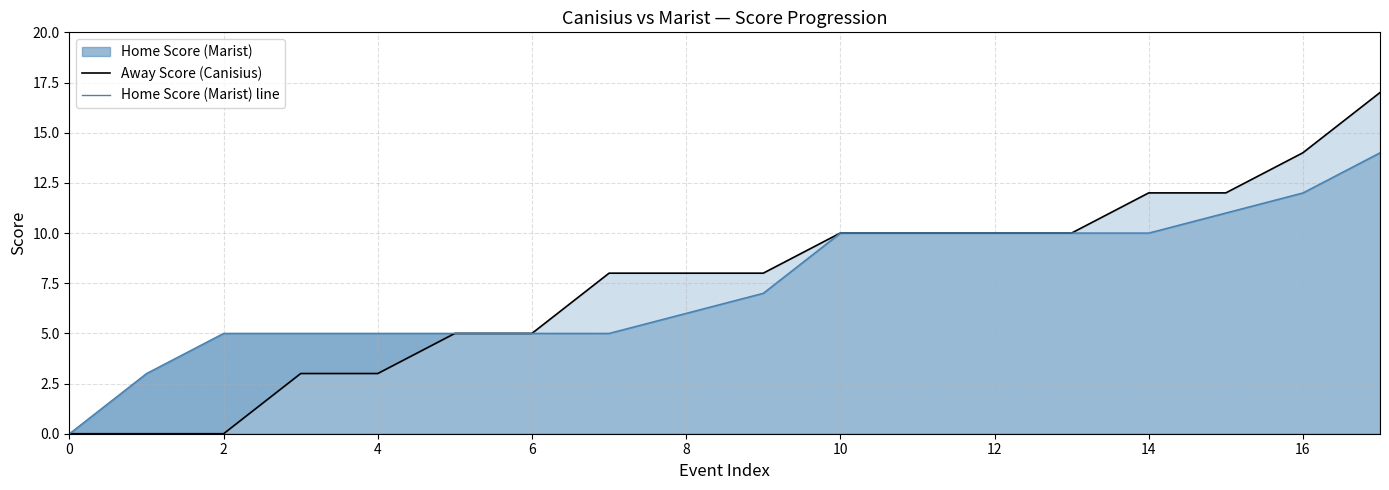

What is the average value of the Home Score (Marist) line series?

7